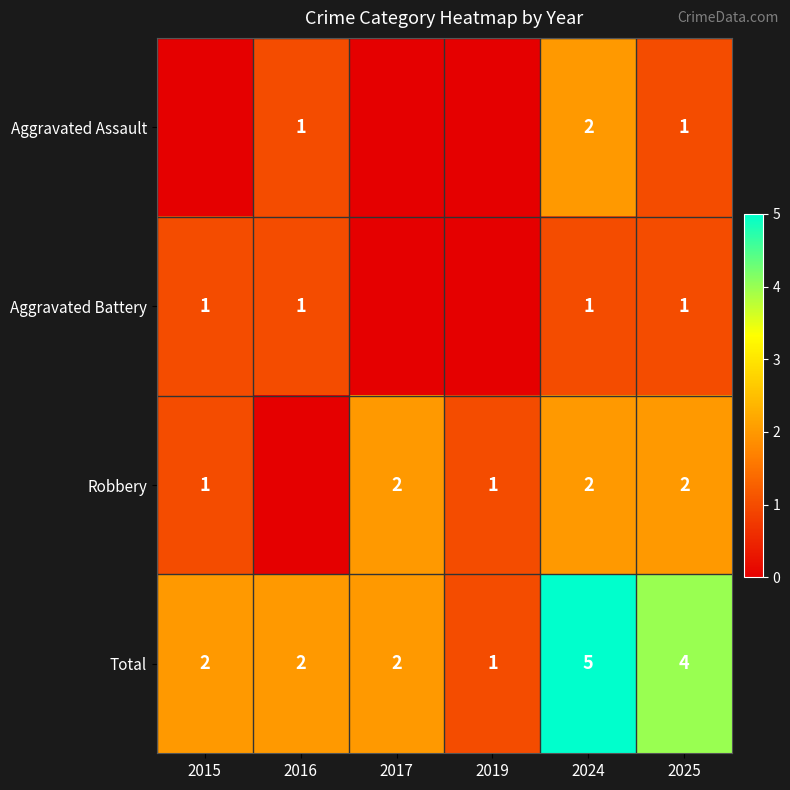

Between 2025 and 2024, which is larger?

2024